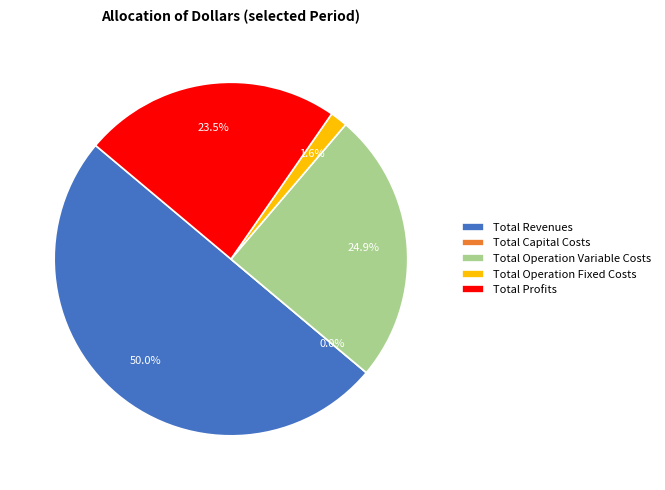

What percentage is the Total Operation Variable Costs slice, to the nearest percent?

25%